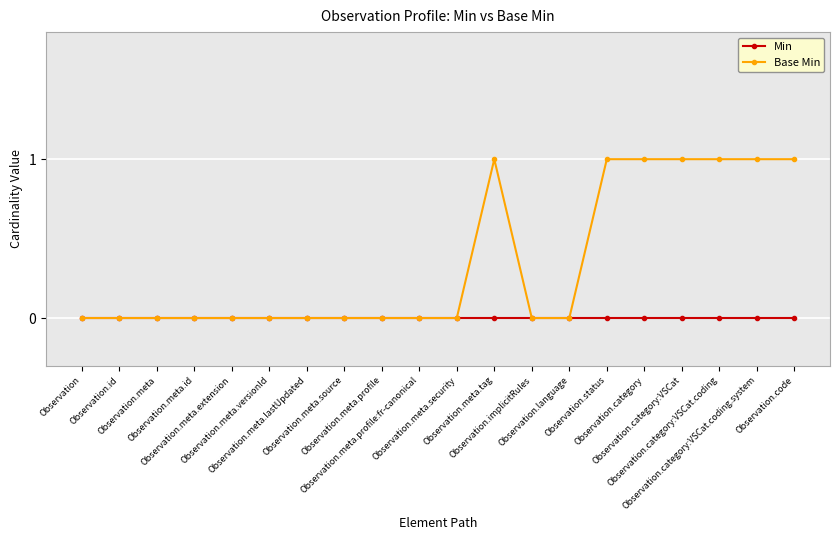

The value of Min at Observation.meta.versionId is 0. True or false?

True